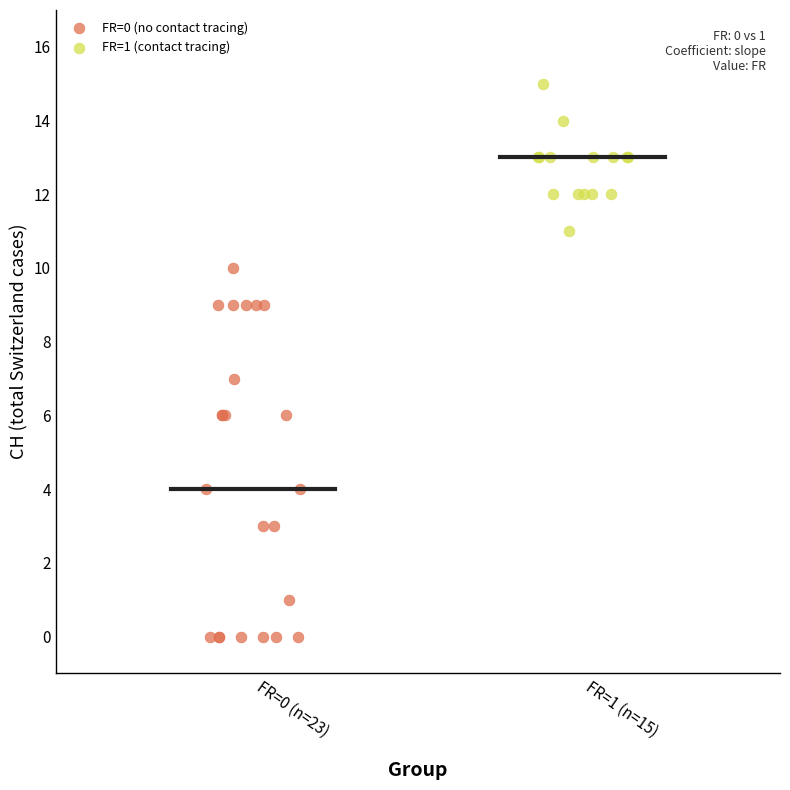

Which series contains the lowest Y value?

FR=0 (no contact tracing)